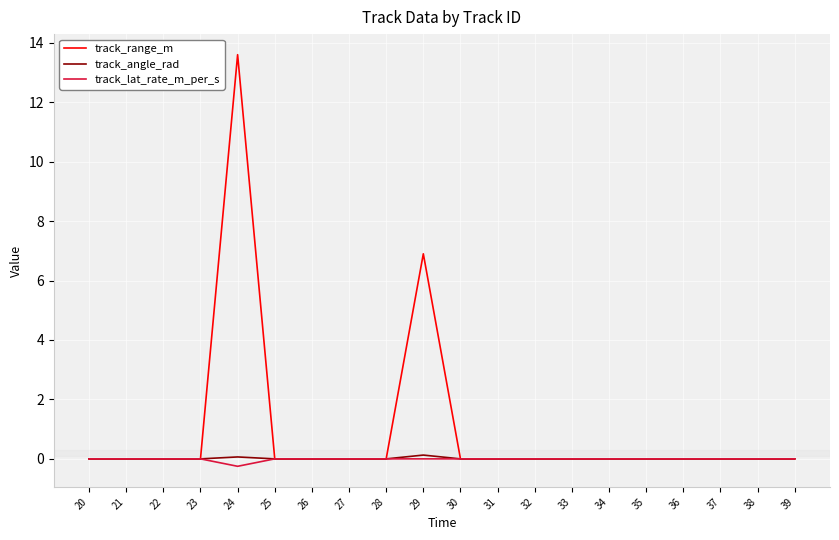

Which series has the largest total across all categories?

track_range_m